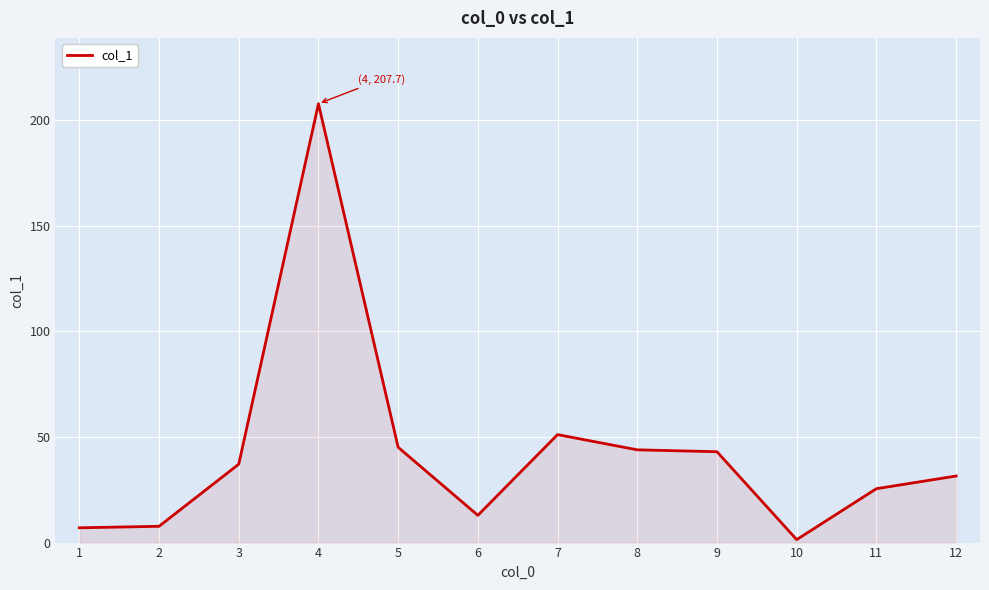

What is the sum of the values at 2 and 1?

14.7